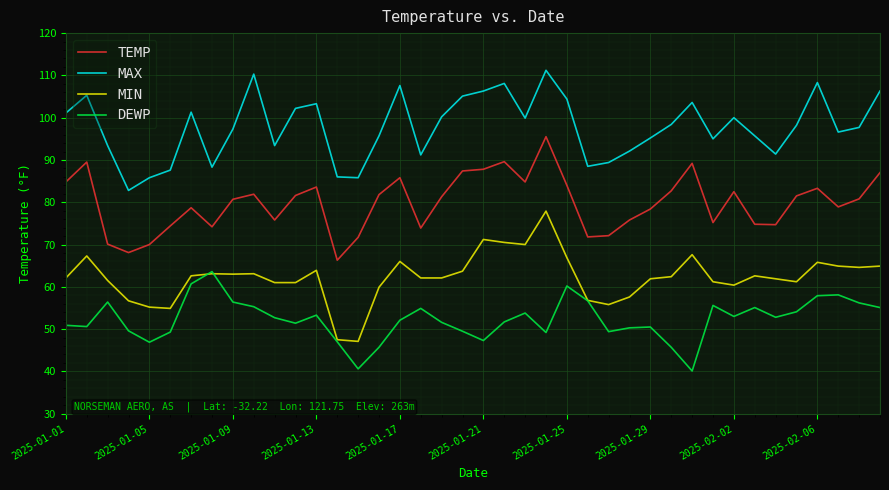

Count the number of categories in the chart.

40